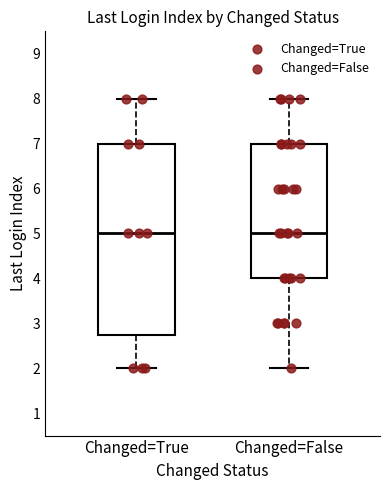

Where does the median line of the box for Changed=True sit on the y-axis? The values are not printed on the chart, so give them approximately, as read against the axis.

5.0